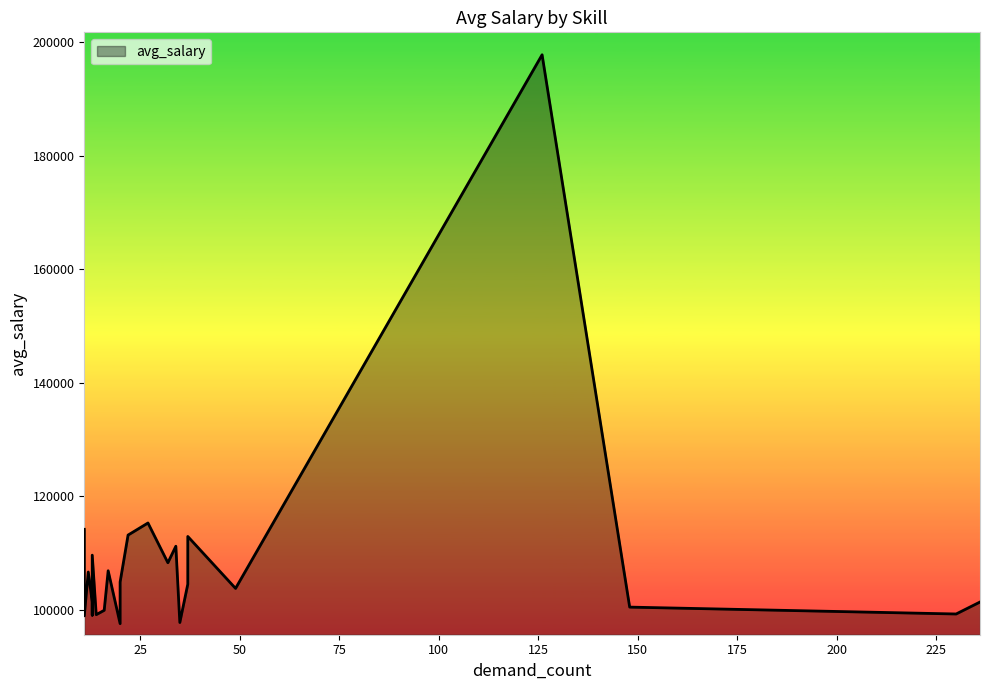

Rank the categories by value from highest to lowest.

sas, go, confluence, hadoop, snowflake, azure, bigquery, aws, java, ssis, jira, oracle, looker, nosql, python, r, redshift, qlik, tableau, ssrs, spark, c++, sql server, javascript